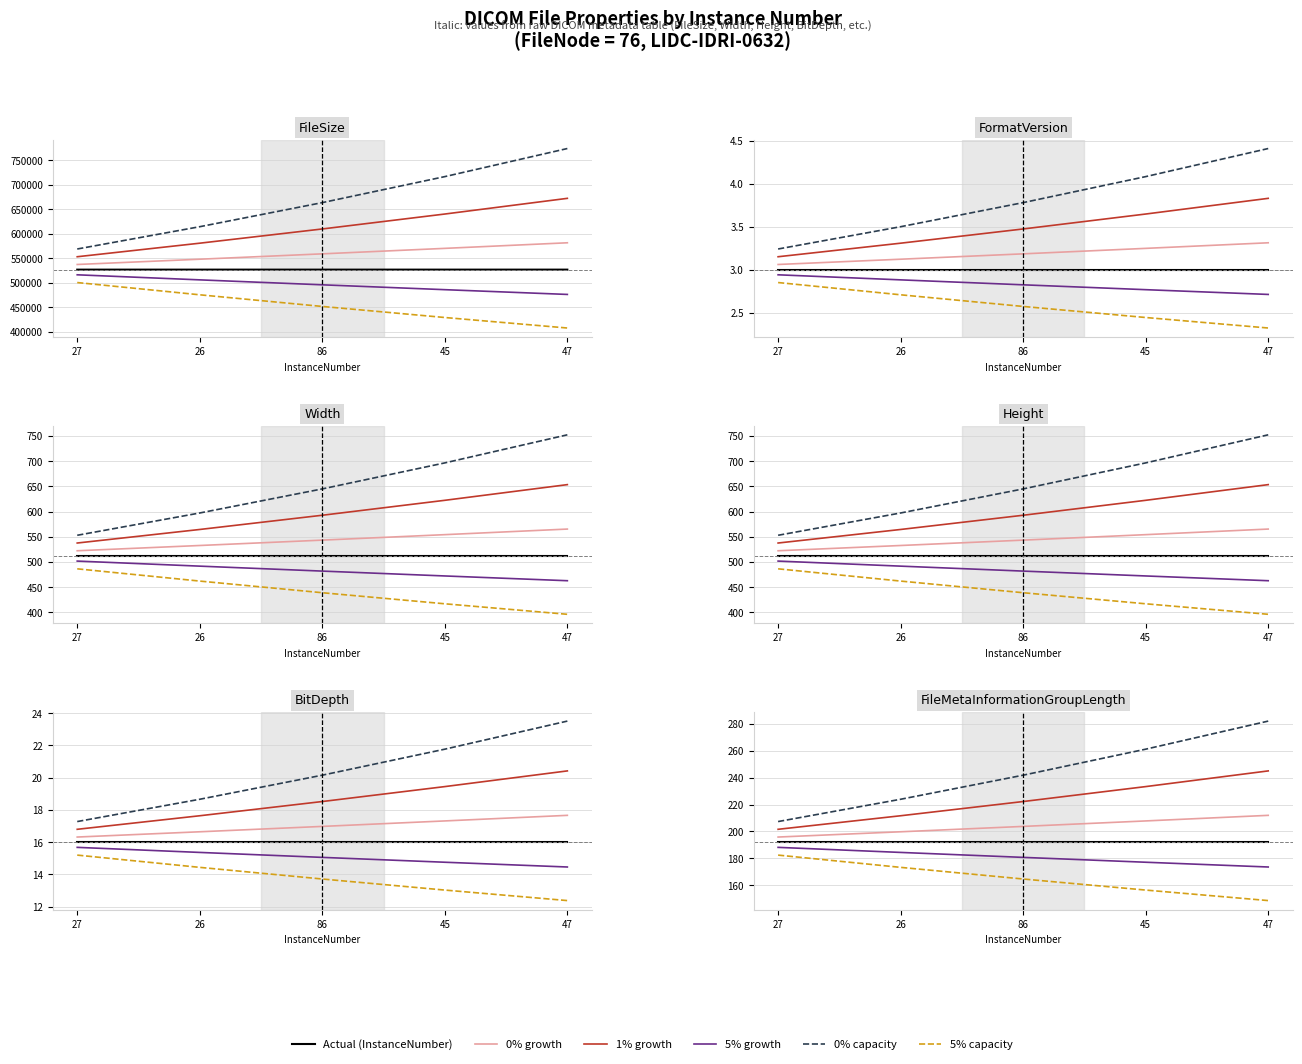

How many data points does each series have?

5